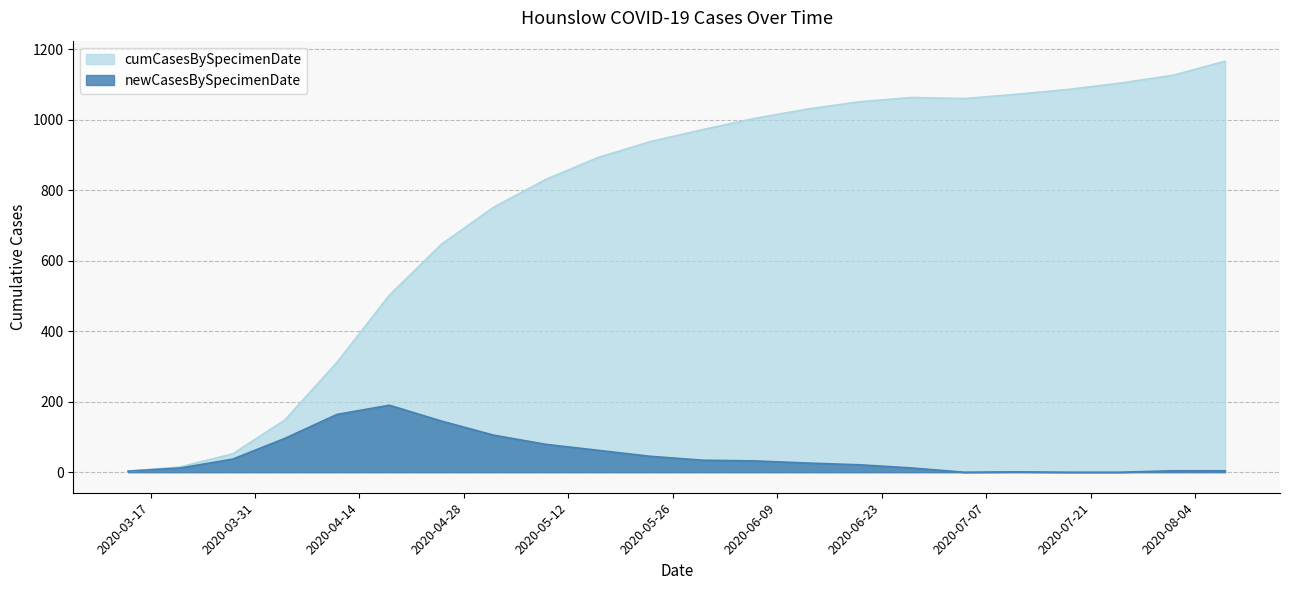

Between 2020-06-27 and 2020-08-01, which series saw the biggest shift?

cumCasesBySpecimenDate